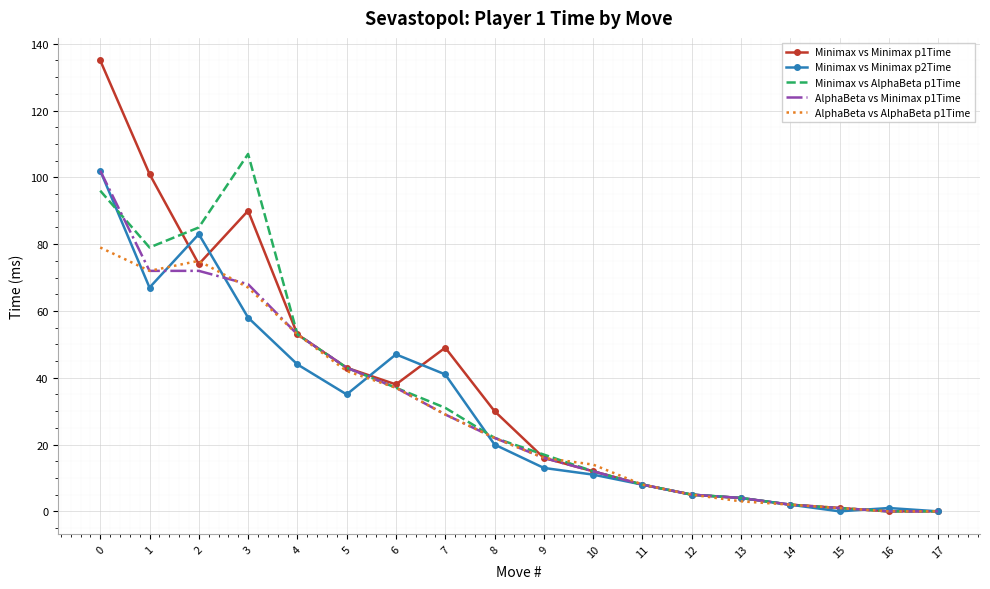

Which series has the largest total across all categories?

Minimax vs Minimax p1Time